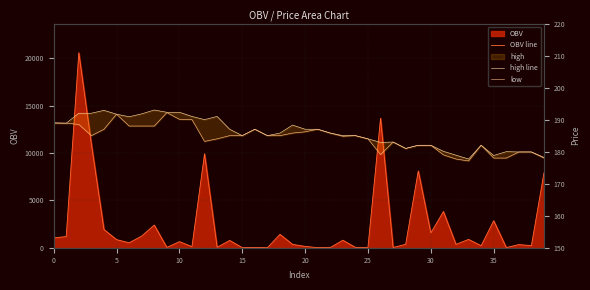

Read the high line value at 15.

185.0